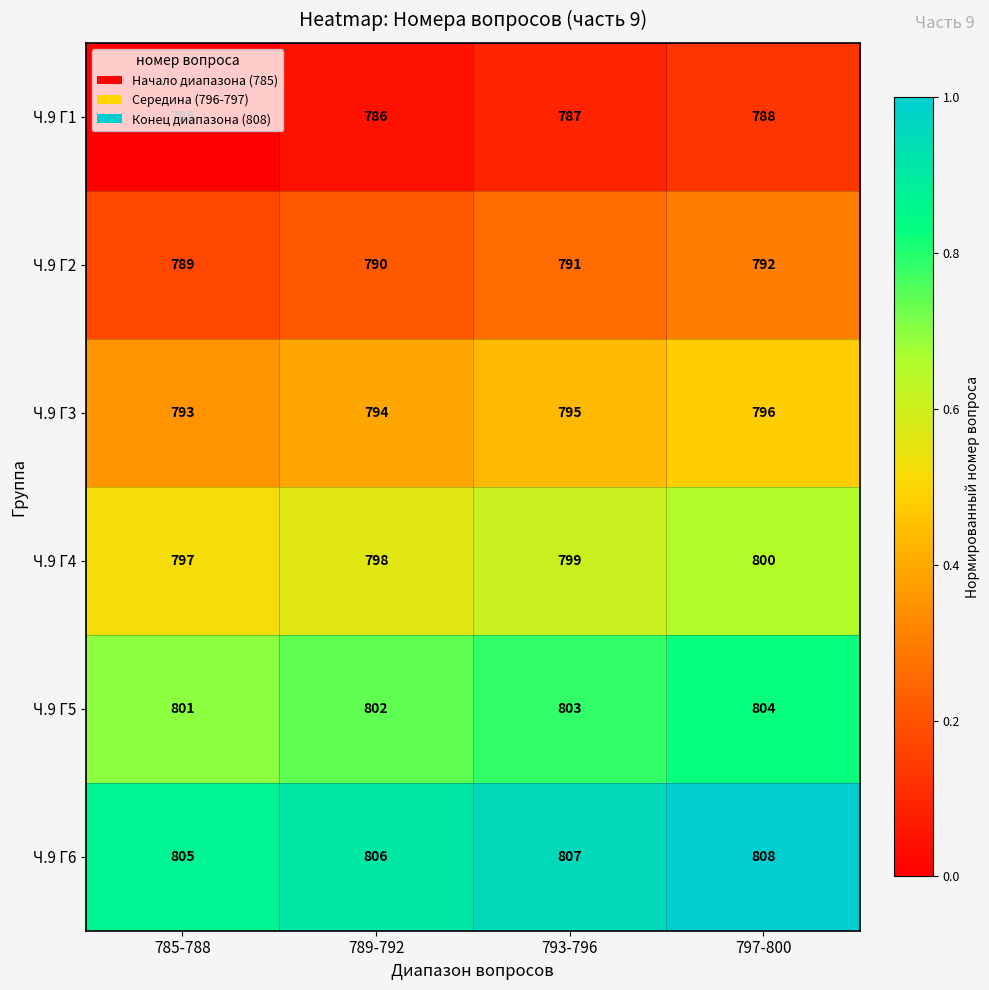

Which category has the lowest value in the Ч.9 Г2 series?

785-788